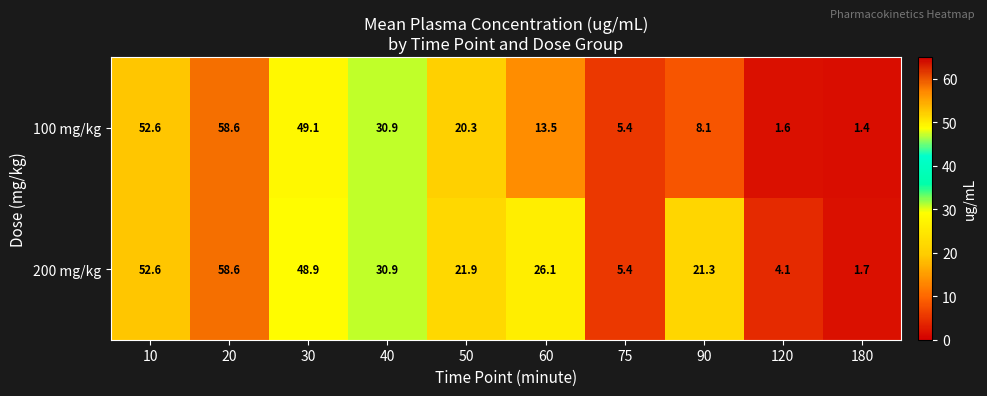

What is the difference between the maximum and minimum values in the 200 mg/kg series?

56.9